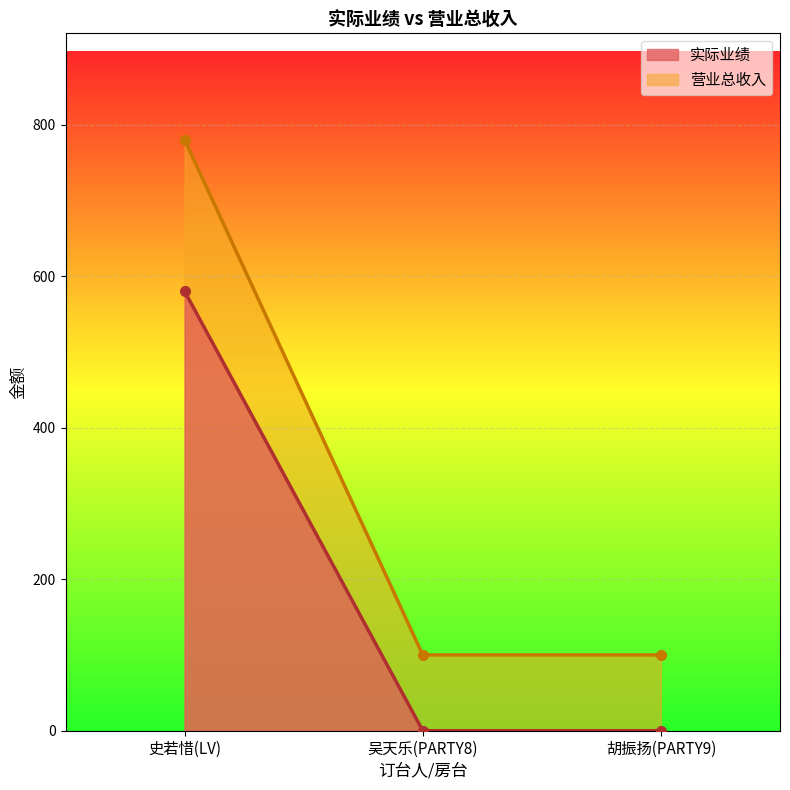

Which series has the largest total across all categories?

营业总收入